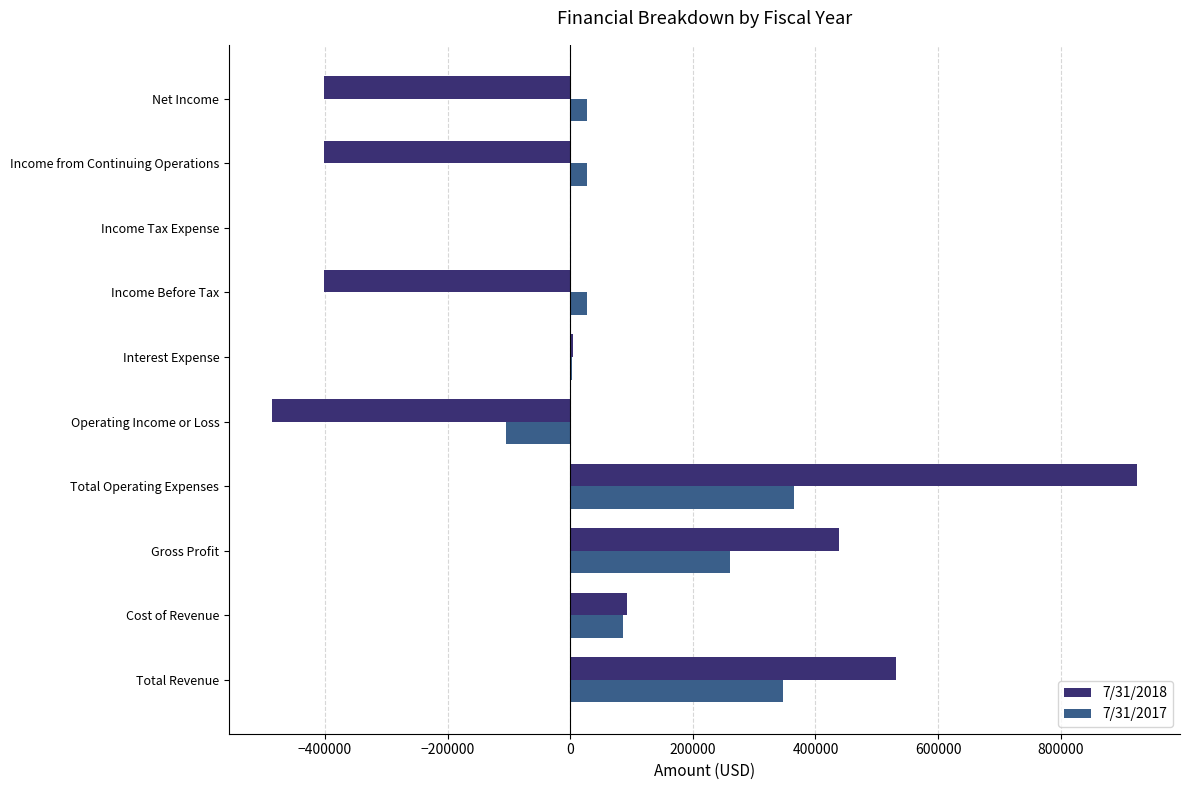

The value of 7/31/2018 at Cost of Revenue is 92816. True or false?

True